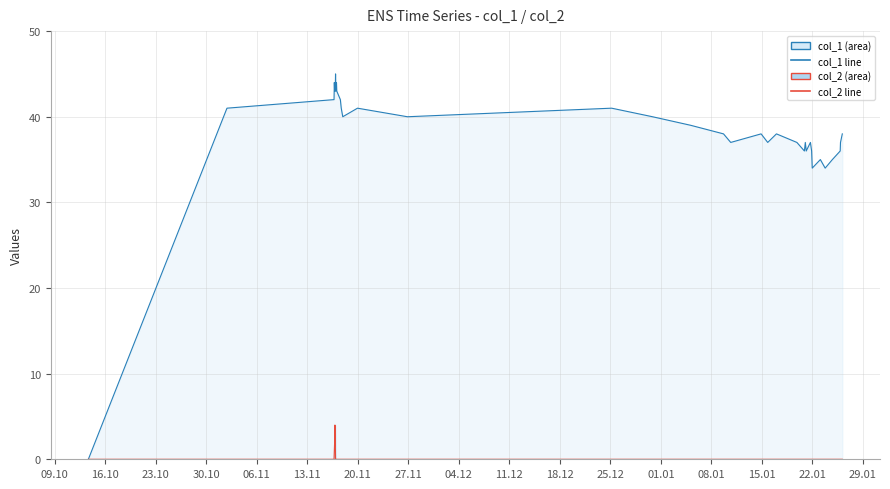

Is it true that col_2 line equals -1 at 30?

False